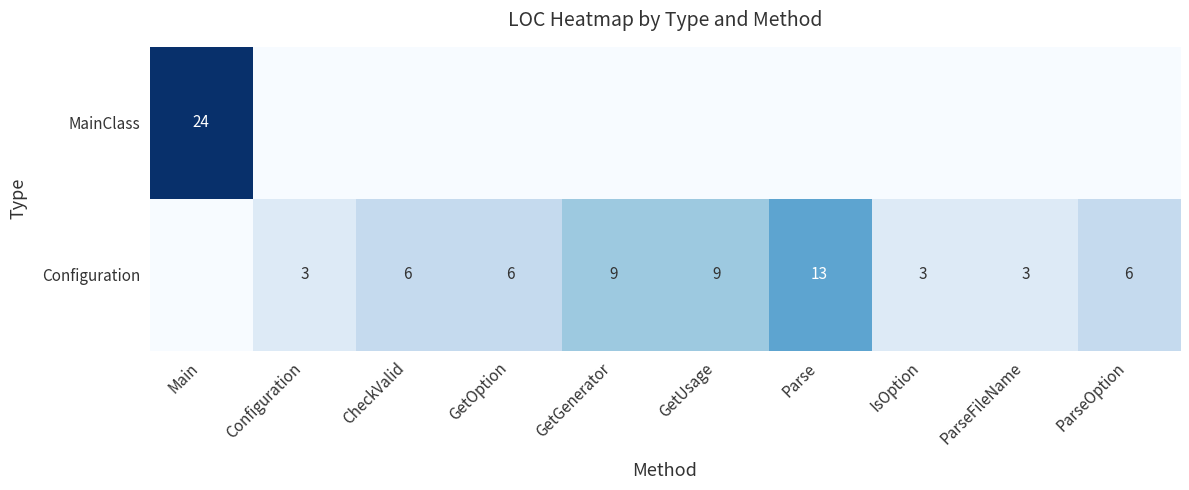

The Configuration series shows 13 at Parse. True or false?

True